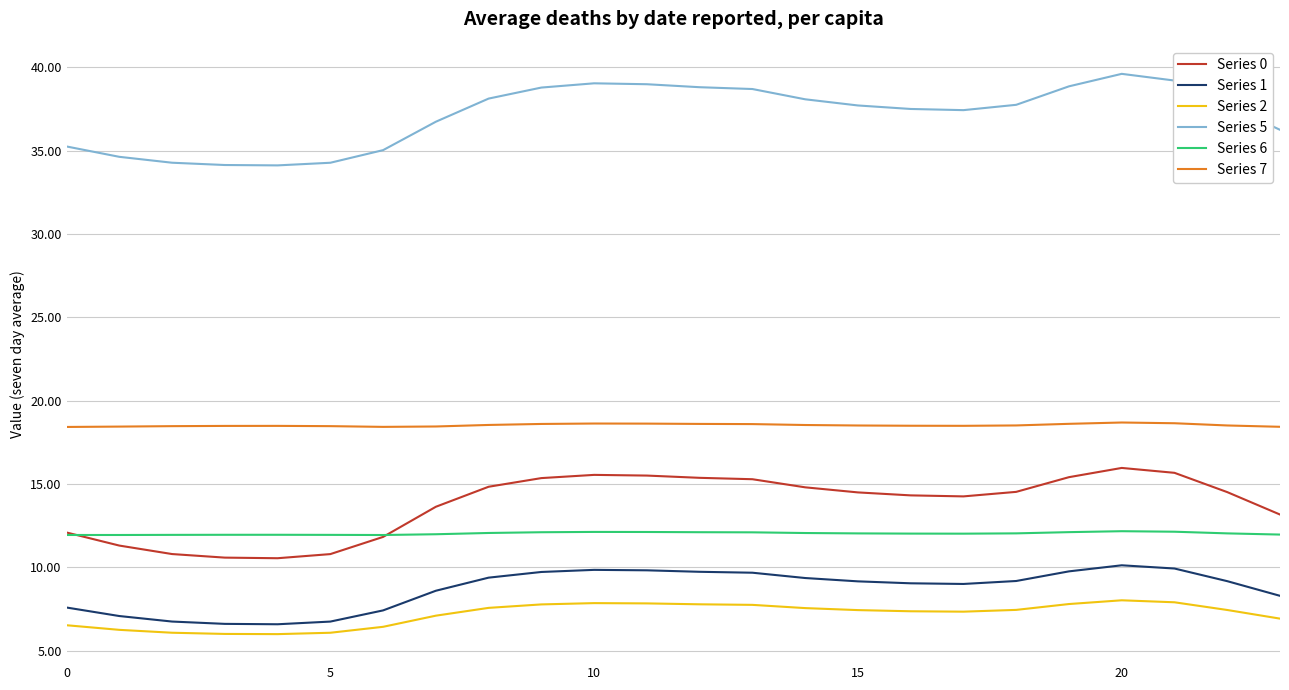

True or false: Series 6 and Series 1 intersect in this chart.

False